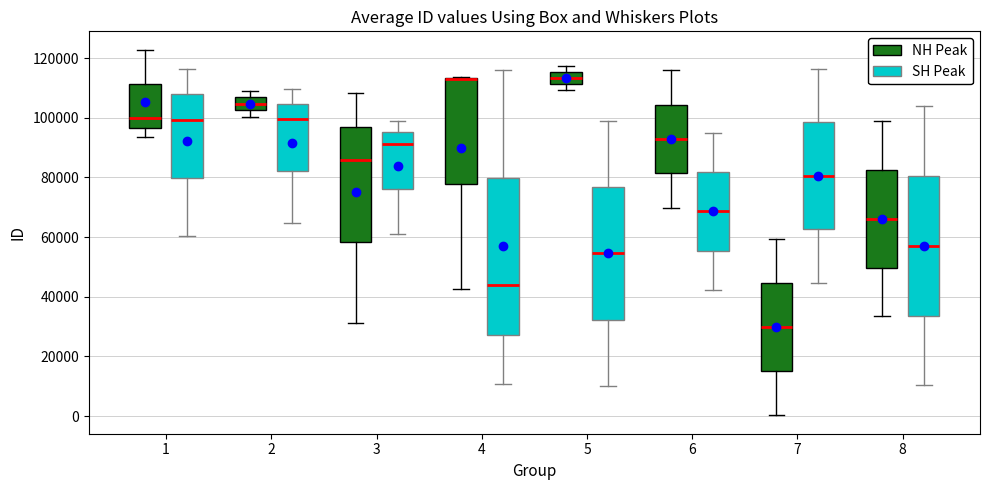

Reading left to right, transcribe this box plot: for each box, give where its median line is, the range the box spans, and where its two whiskers end, as read against the y-axis. The values are not printed on the chart, so give them approximately, as read against the axis.

1 (NH Peak): median 100000, box 96000 to 112000, whiskers 94000 to 122000
1 (SH Peak): median 100000, box 80000 to 108000, whiskers 60000 to 116000
2 (NH Peak): median 104000, box 102000 to 106000, whiskers 100000 to 110000
2 (SH Peak): median 100000, box 82000 to 104000, whiskers 64000 to 110000
3 (NH Peak): median 86000, box 58000 to 98000, whiskers 32000 to 108000
3 (SH Peak): median 92000, box 76000 to 96000, whiskers 60000 to 100000
4 (NH Peak): median 112000 (drawn on the box's upper edge), box 78000 to 114000, whiskers 42000 to 114000
4 (SH Peak): median 44000, box 28000 to 80000, whiskers 10000 to 116000
5 (NH Peak): median 114000, box 112000 to 116000, whiskers 110000 to 118000
5 (SH Peak): median 54000, box 32000 to 76000, whiskers 10000 to 100000
6 (NH Peak): median 92000, box 82000 to 104000, whiskers 70000 to 116000
6 (SH Peak): median 68000, box 56000 to 82000, whiskers 42000 to 96000
7 (NH Peak): median 30000, box 16000 to 44000, whiskers 0 to 60000
7 (SH Peak): median 80000, box 62000 to 98000, whiskers 44000 to 116000
8 (NH Peak): median 66000, box 50000 to 82000, whiskers 34000 to 98000
8 (SH Peak): median 58000, box 34000 to 80000, whiskers 10000 to 104000